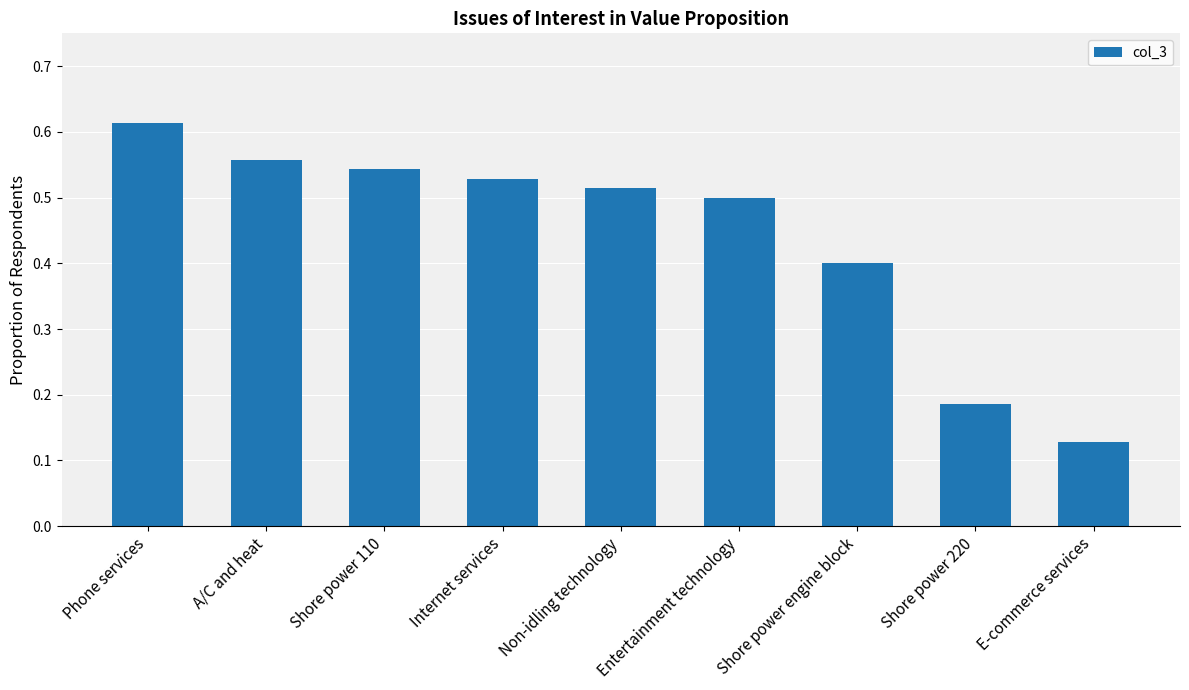

What is the label of the 2nd bar from the right?

Shore power 220